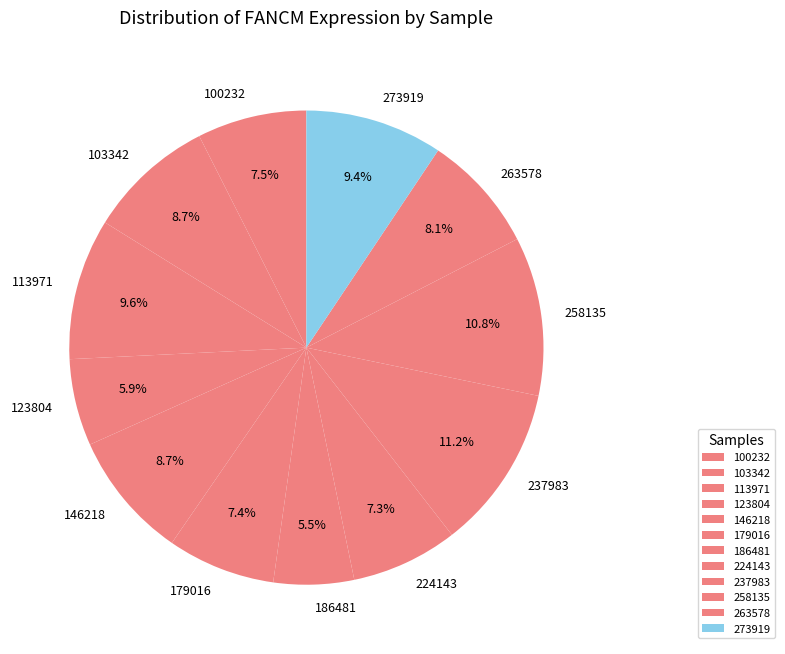

Between 186481 and 113971, which is larger?

113971